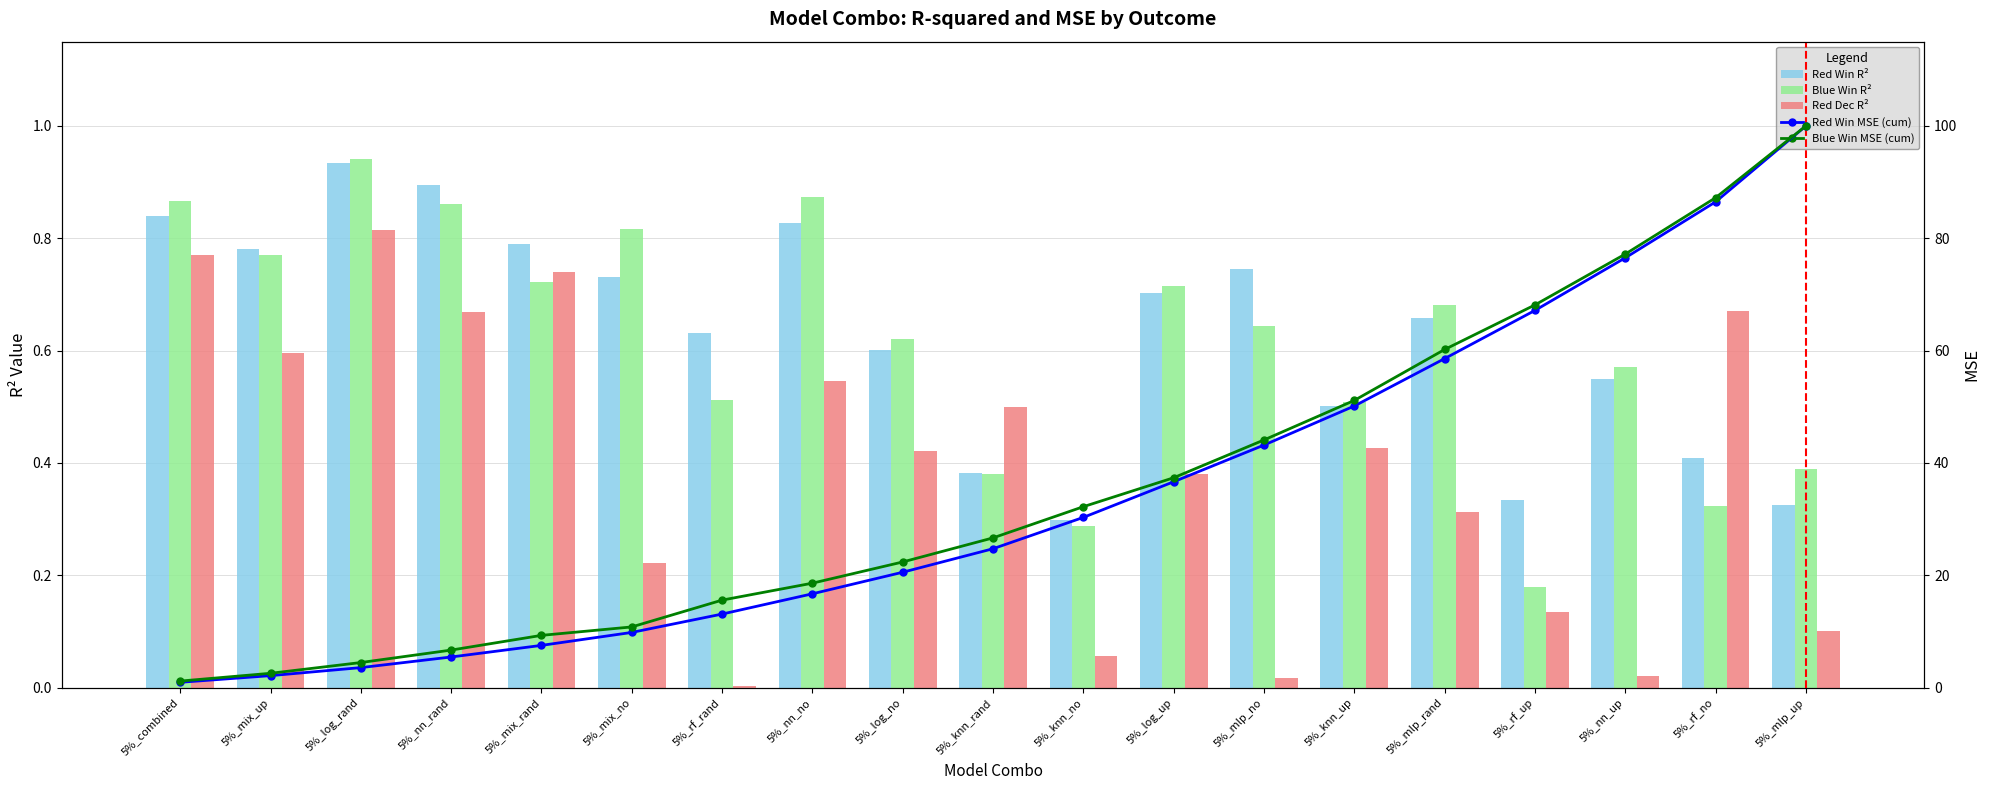

How many red_win_r_squared values are between 0 and 1?

19